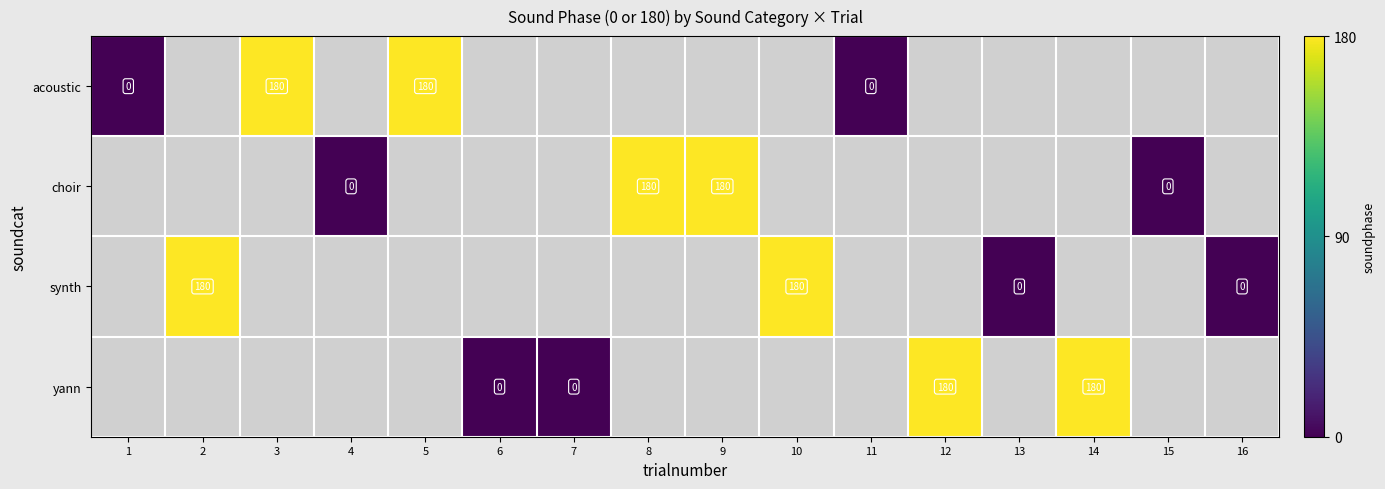

The value of synth at 2 is 180. True or false?

True